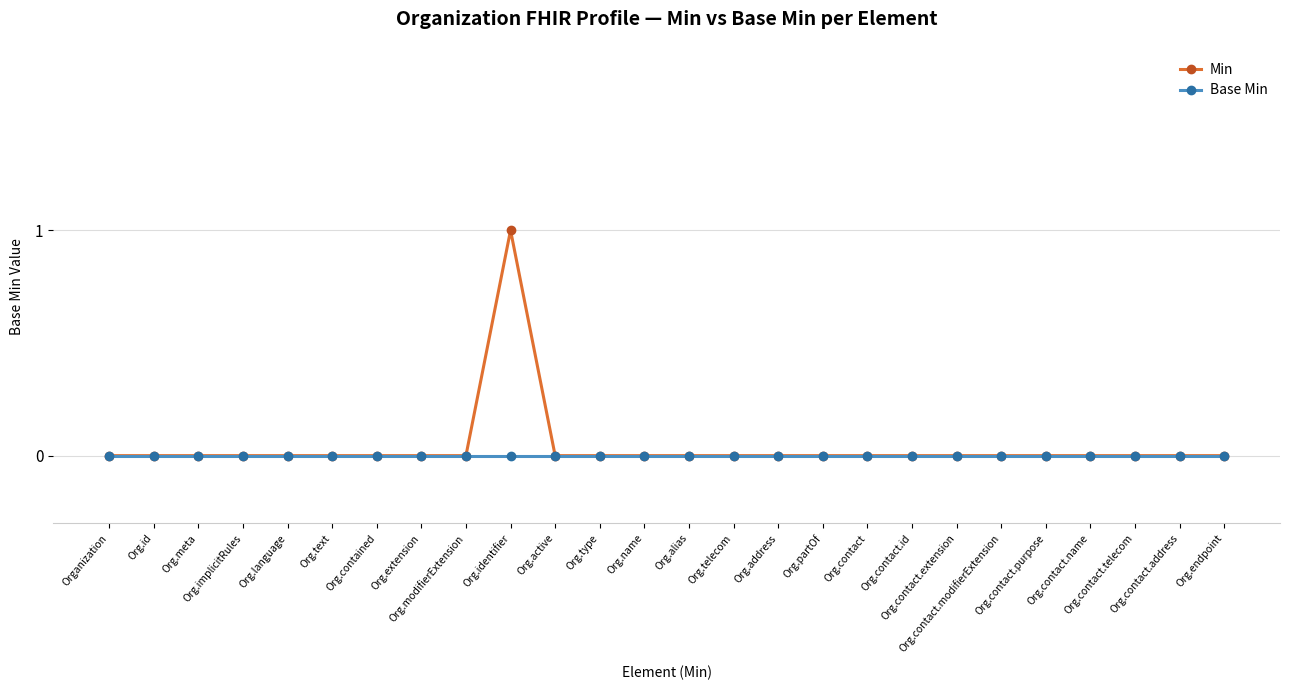

Count the Min values in the range 0 to 1.

26